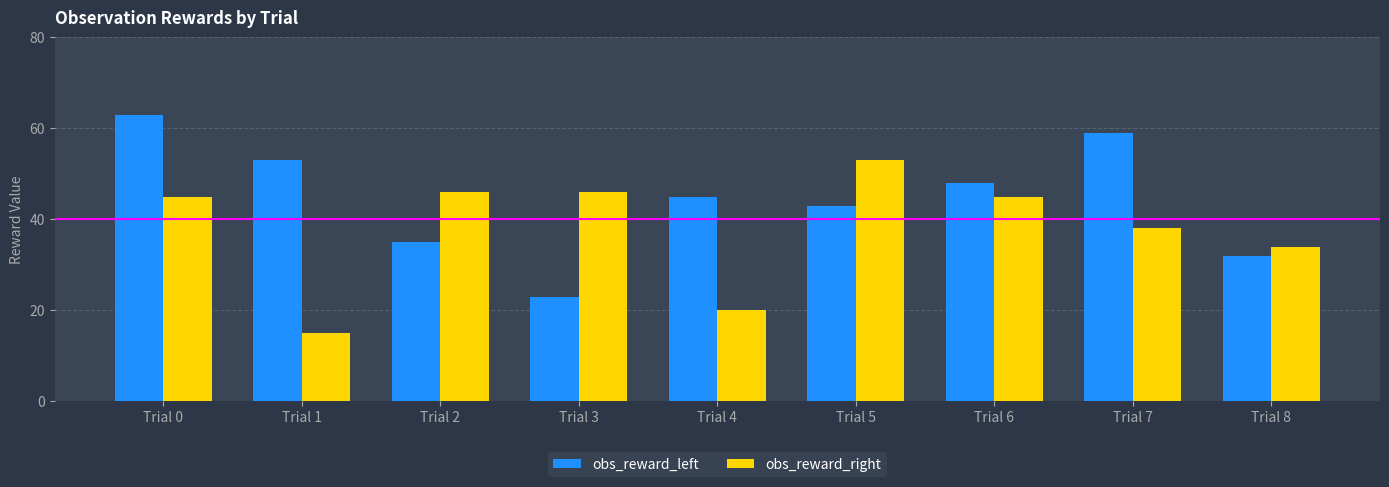

Reading left to right, extract all data points from this chart.

obs_reward_left: Trial 0=63	Trial 1=53	Trial 2=35	Trial 3=23	Trial 4=45	Trial 5=43	Trial 6=48	Trial 7=59	Trial 8=32
obs_reward_right: Trial 0=45	Trial 1=15	Trial 2=46	Trial 3=46	Trial 4=20	Trial 5=53	Trial 6=45	Trial 7=38	Trial 8=34